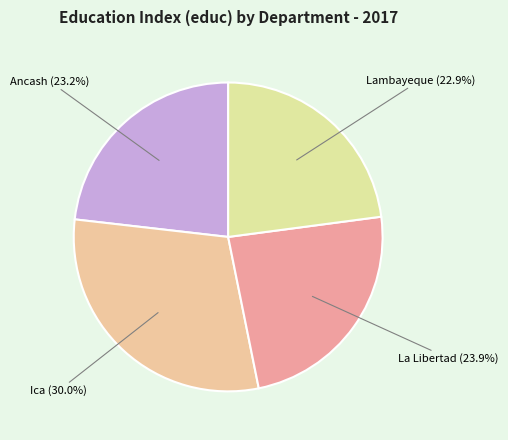

Which has a higher value, Lambayeque (22.9%) or Ica (30.0%)?

Ica (30.0%)